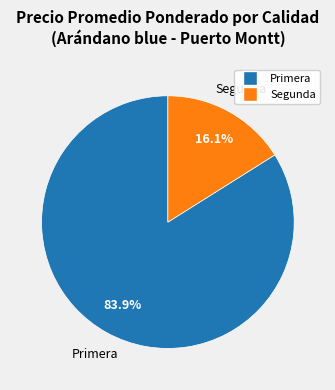

What portion of the pie excludes Segunda?

83.9%